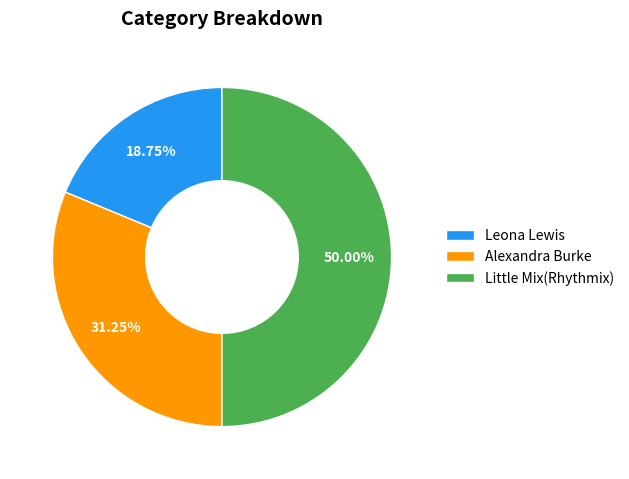

How many slices are in this pie chart?

3